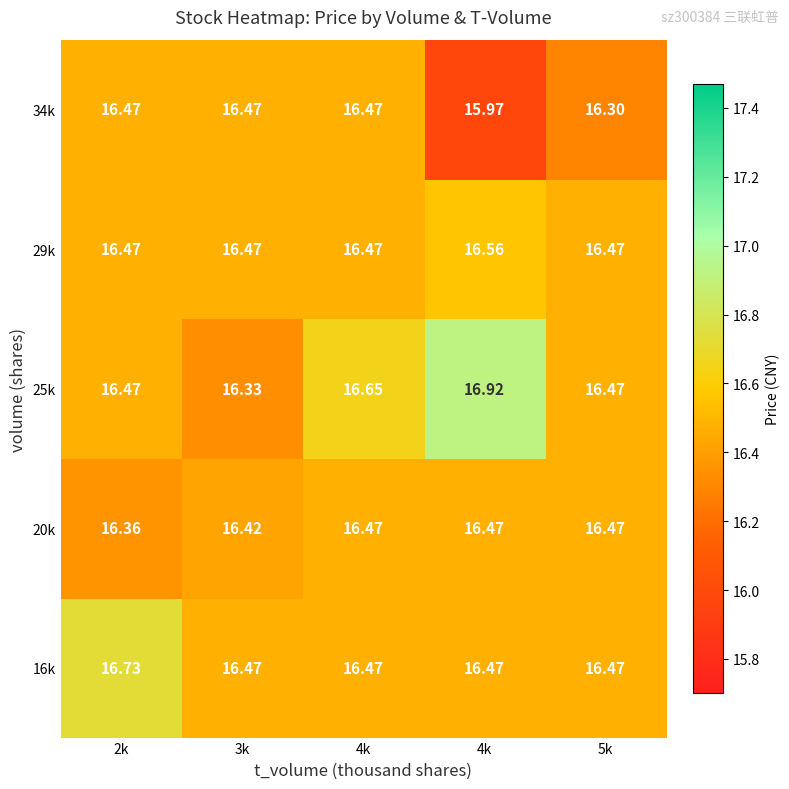

Rank the series by their maximum value, from lowest to highest.

20k, 34k, 29k, 16k, 25k